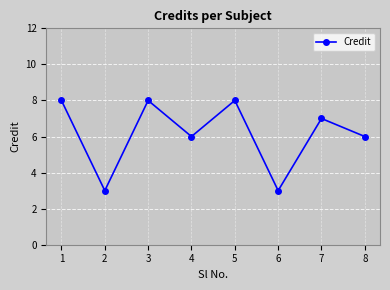

What is the approximate value at 3?

8